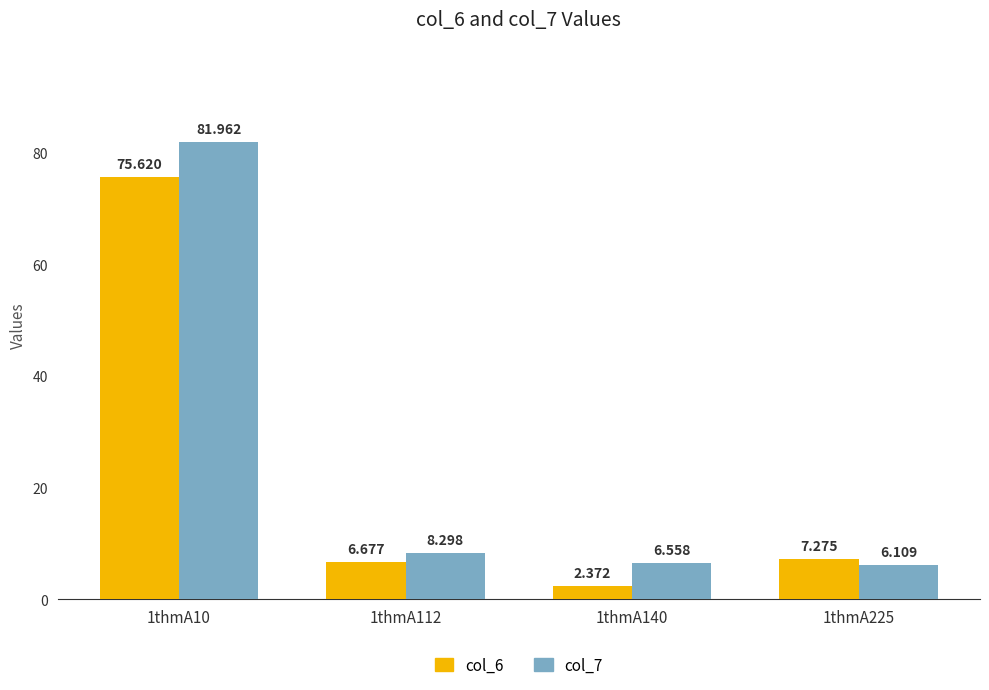

At which label is col_6 closest to 38?

1thmA225